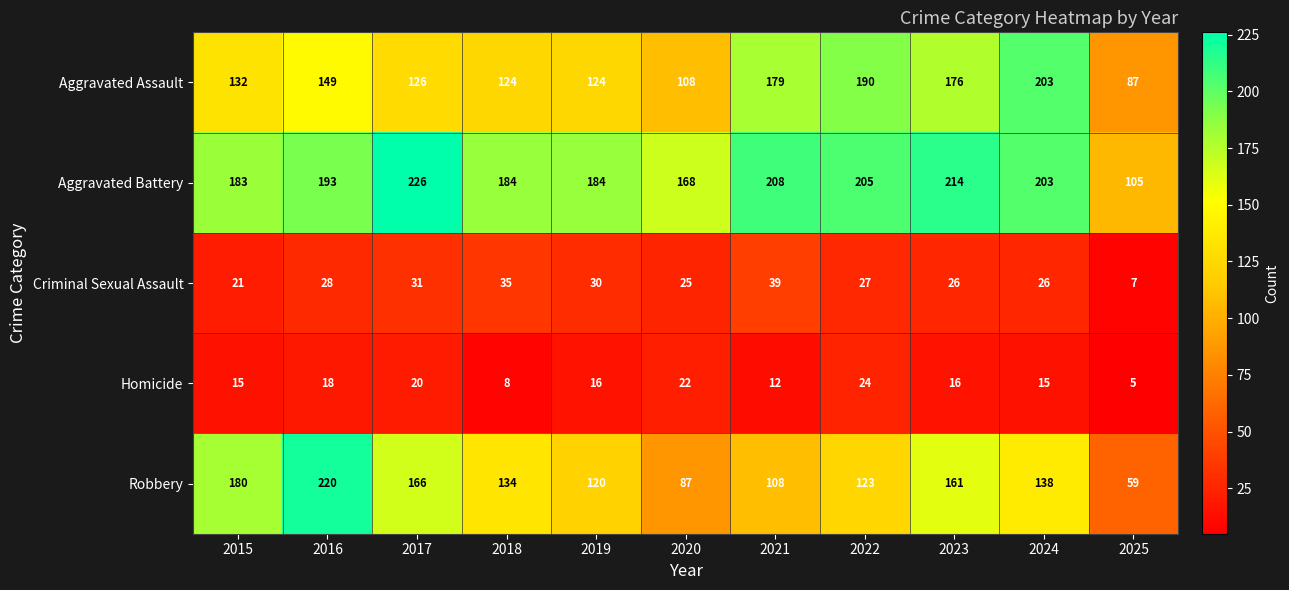

What value does the Robbery series have at 2015, to the nearest 5?

180